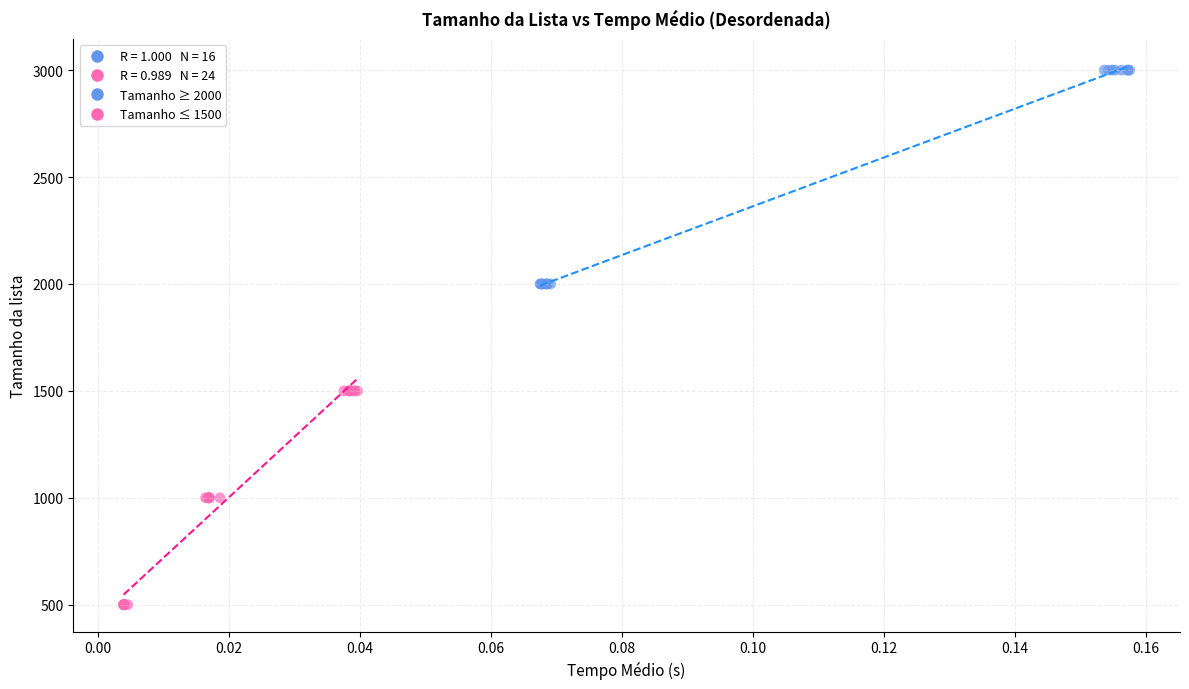

Which series reaches the maximum Y coordinate?

Tamanho ≥ 2000